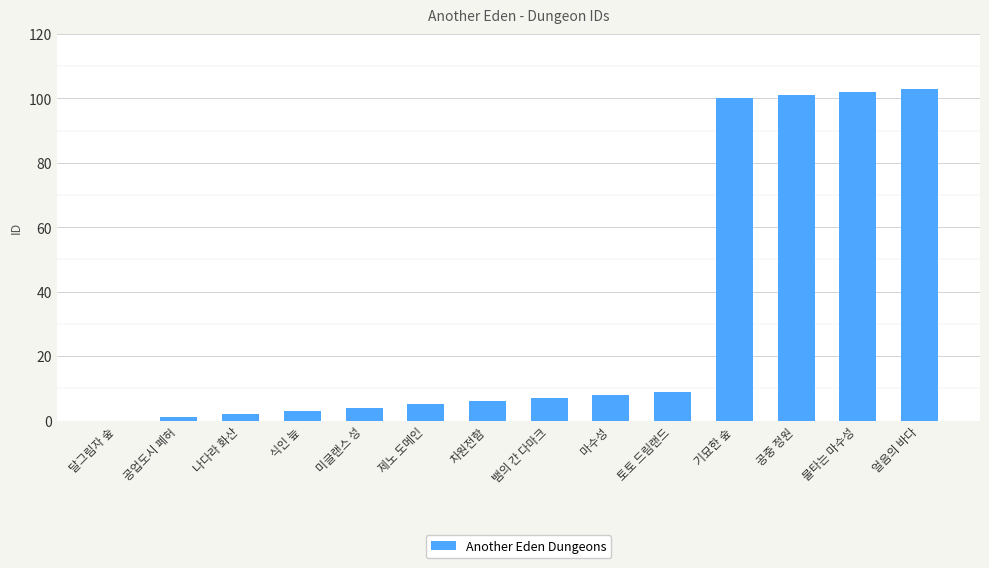

What is the sum of the values at 제노 도메인 and 토토 드림랜드?

14